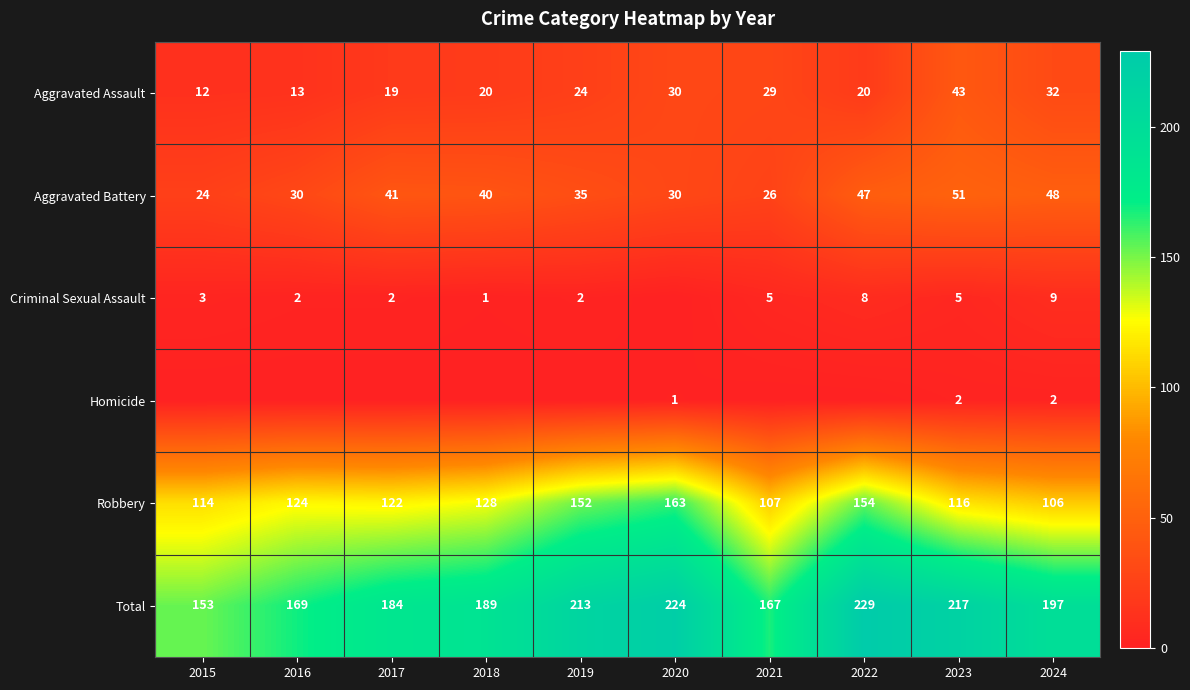

Is it true that Robbery equals 170 at 2016?

False